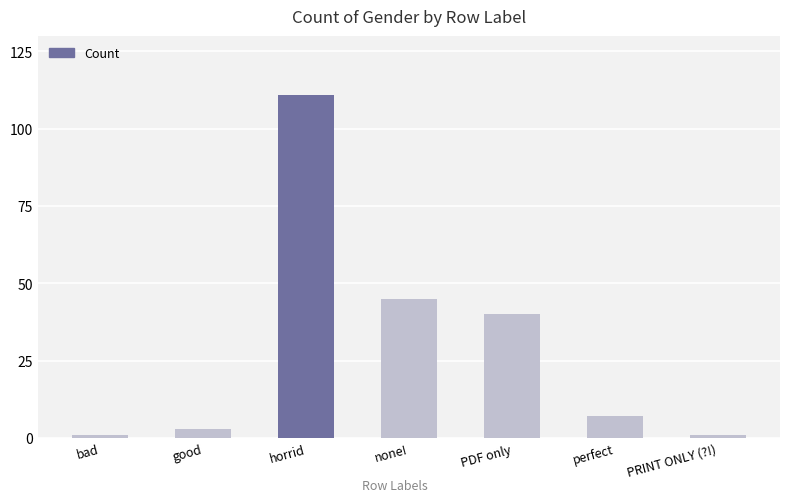

What is the label of the 3rd bar from the right?

PDF only